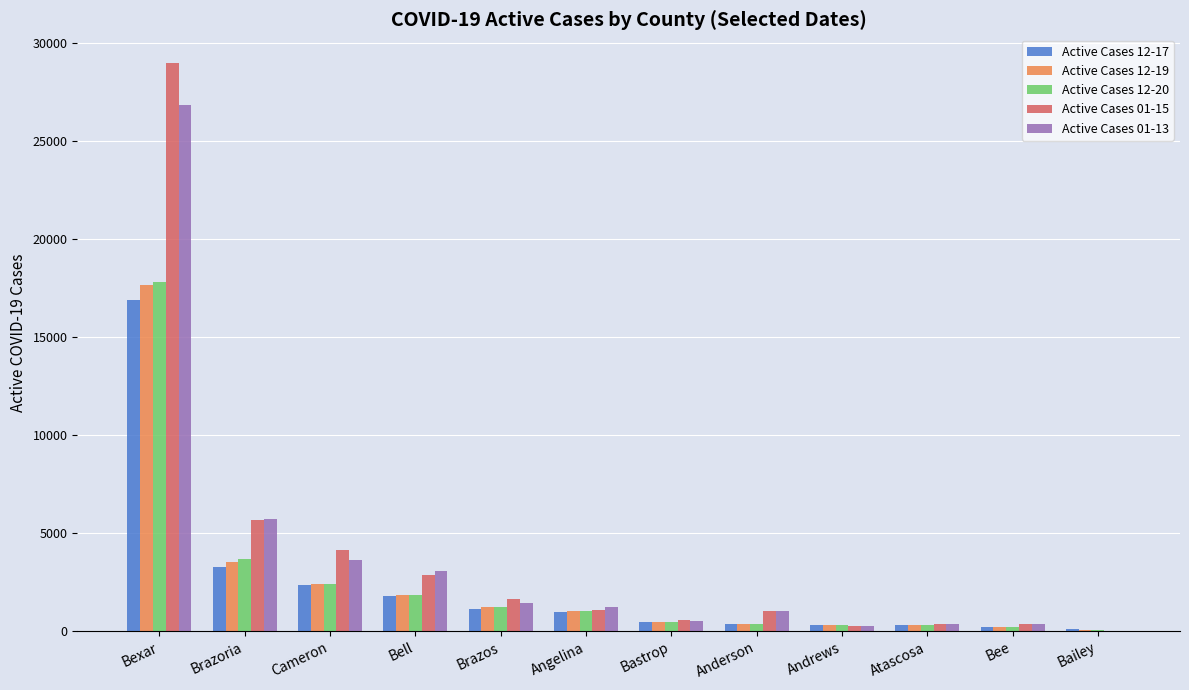

The Active Cases 01-15 series shows 2911 at Brazos. True or false?

False